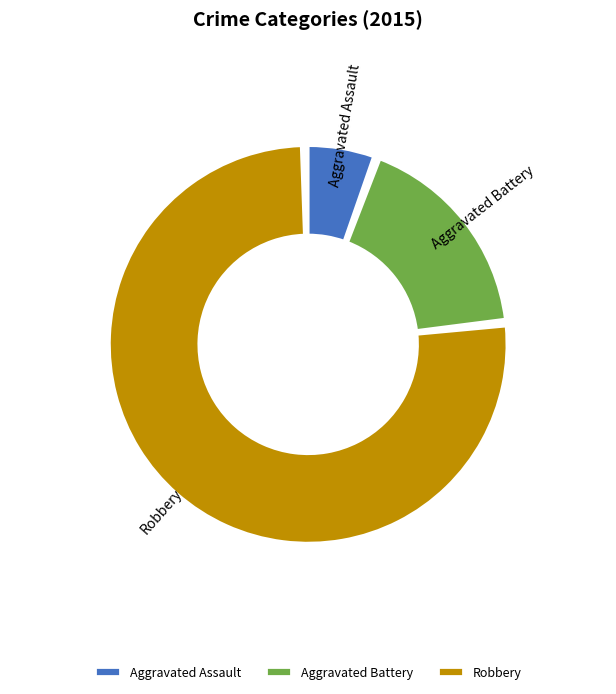

What is the ratio of the value at Robbery to the value at Aggravated Battery?

4.4